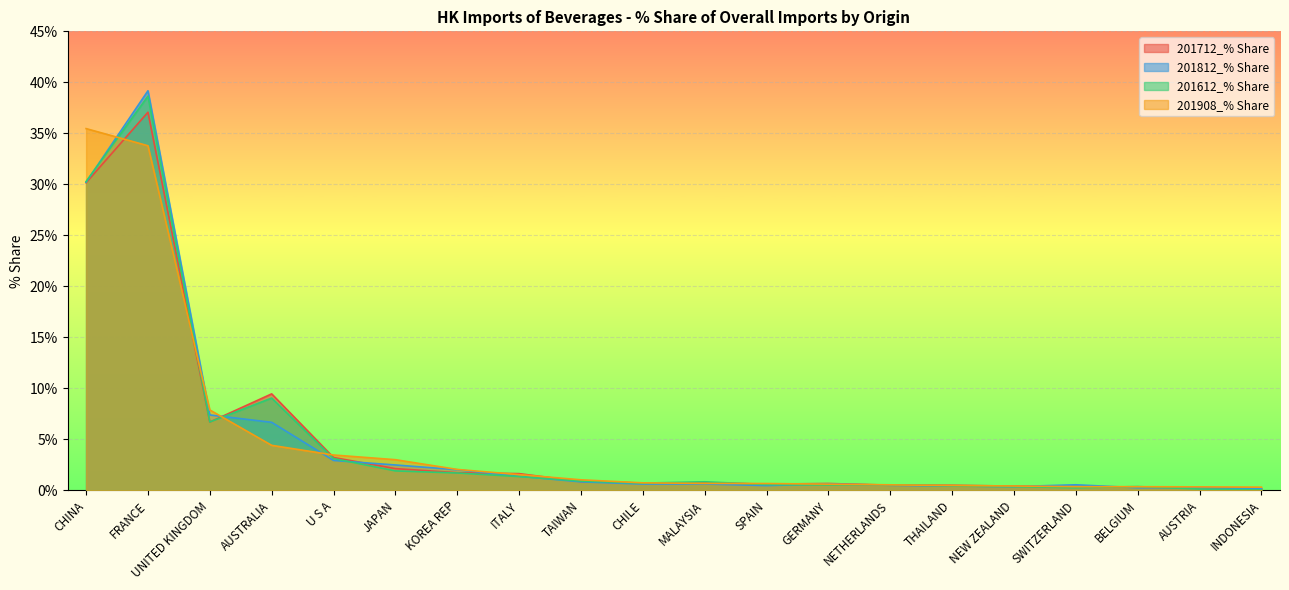

What is the difference between the maximum and minimum values in the 201612_% Share series?

38.6